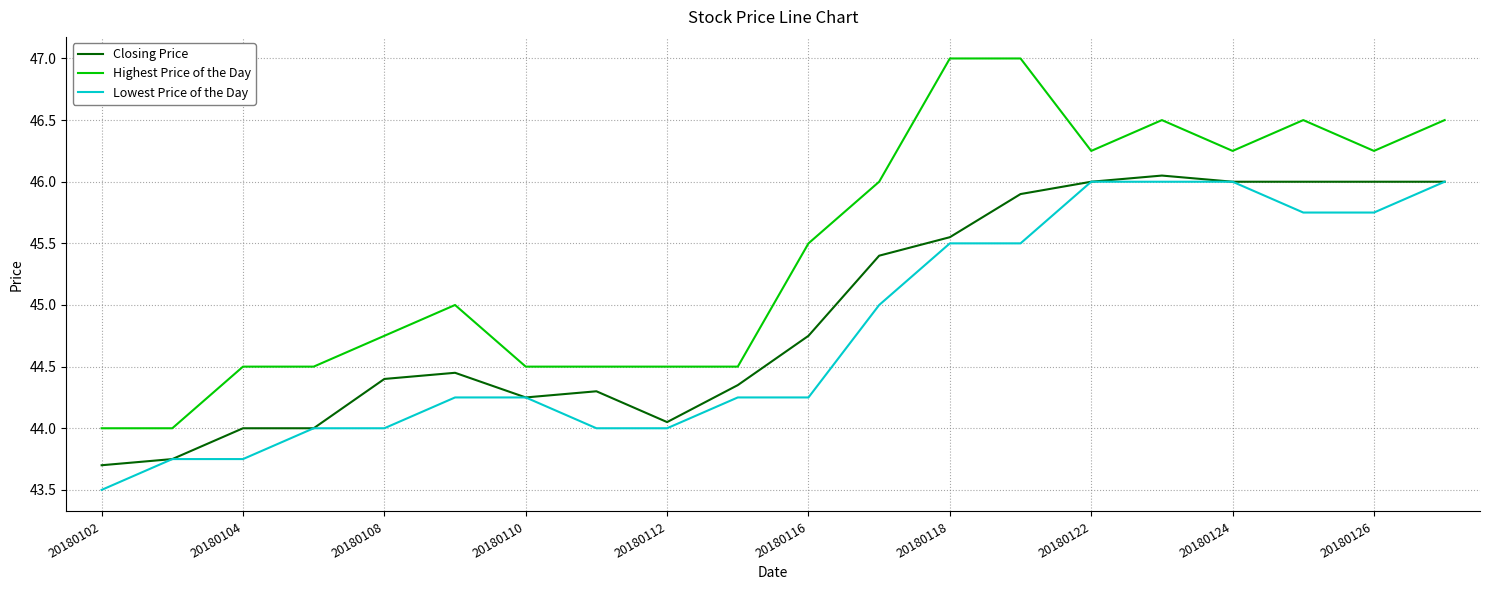

Which series has the largest range (max minus min)?

Highest Price of the Day